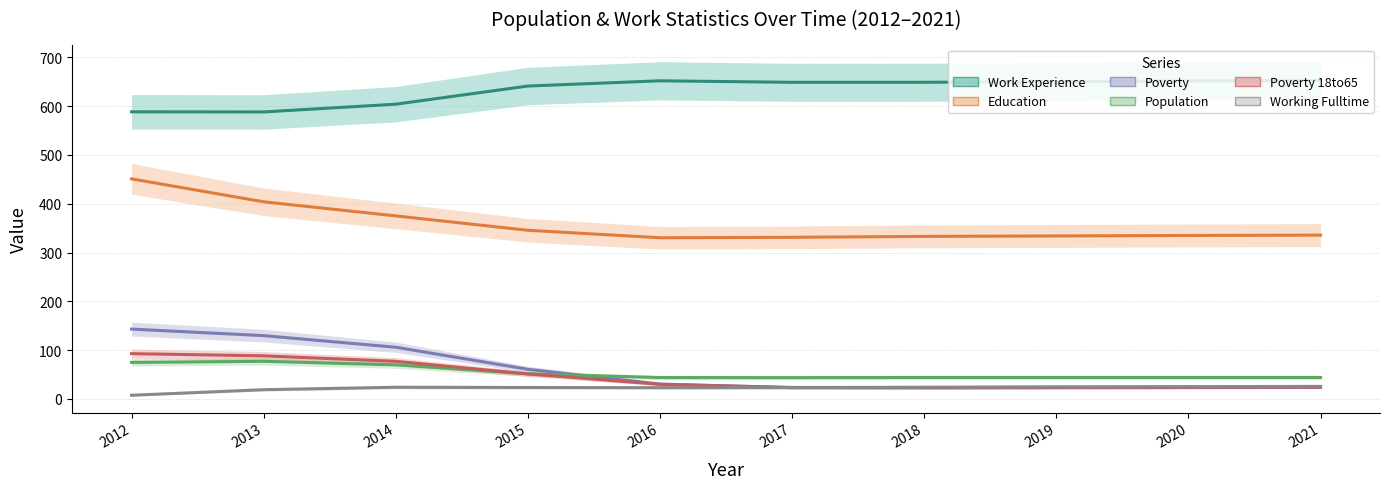

Where does the Working Fulltime series first go above 23?

2014